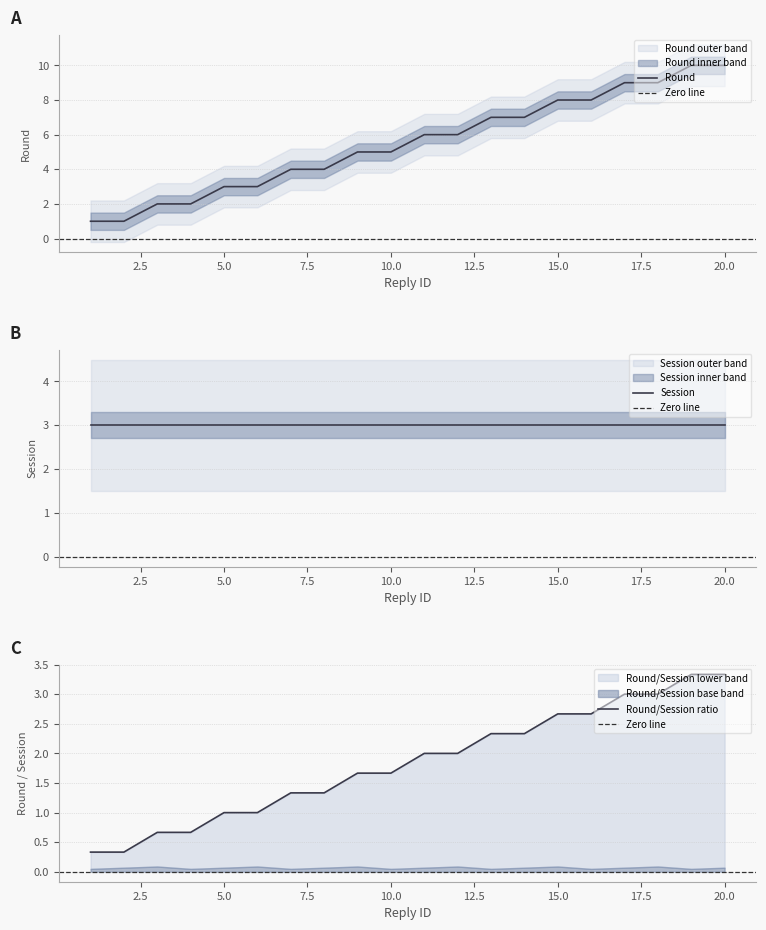

How many data points does each series have?

20